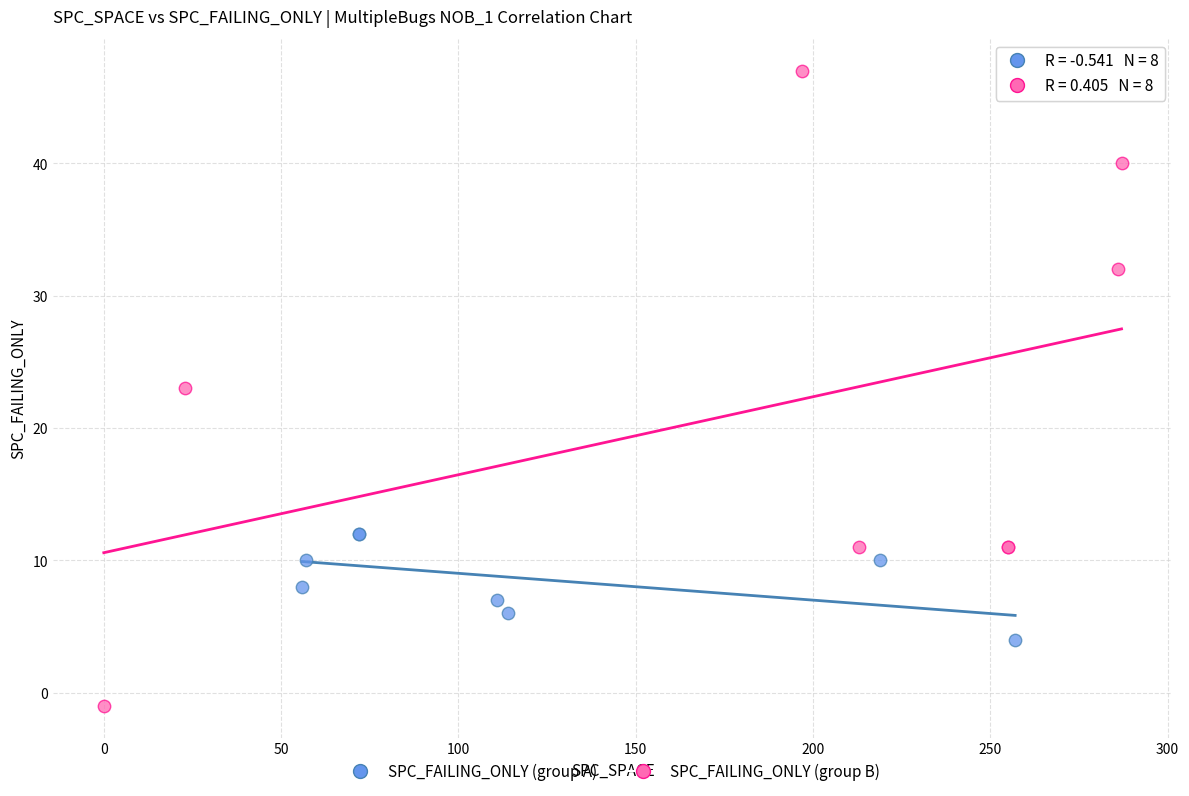

Which series contains the highest Y value?

SPC_FAILING_ONLY (group B)